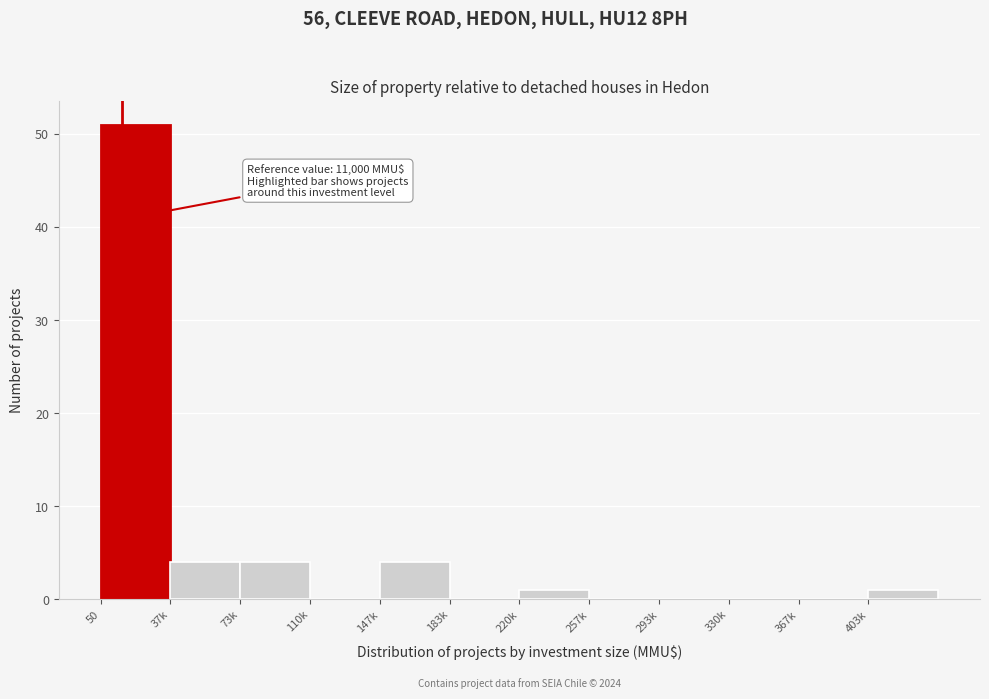

Reading right to left, transcribe all the data shown in this chart.

403k=1	367k=0	330k=0	293k=0	257k=0	220k=1	183k=0	147k=4	110k=0	73k=4	37k=4	50=51